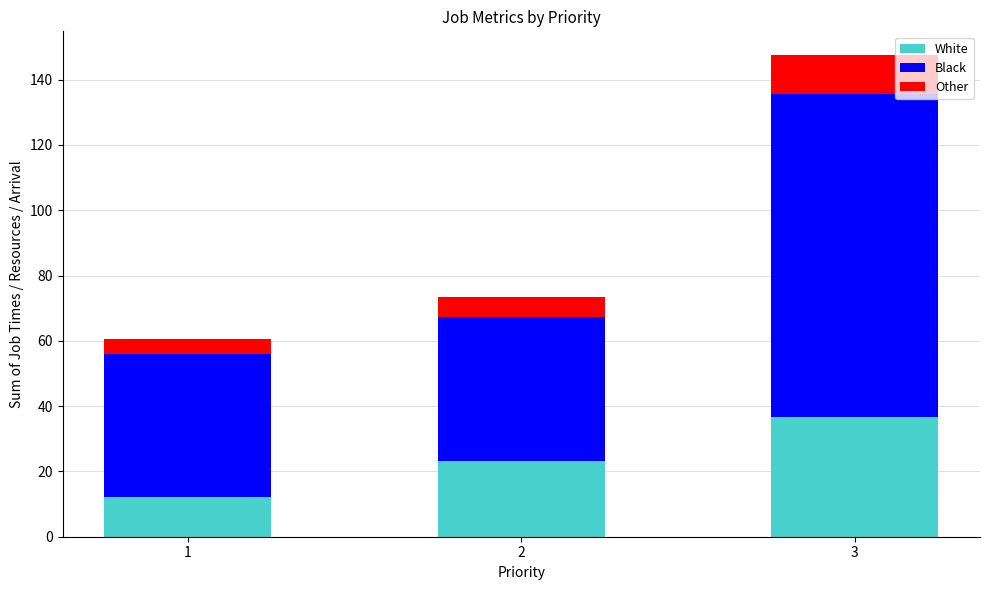

What is the sum of all White values?

71.9